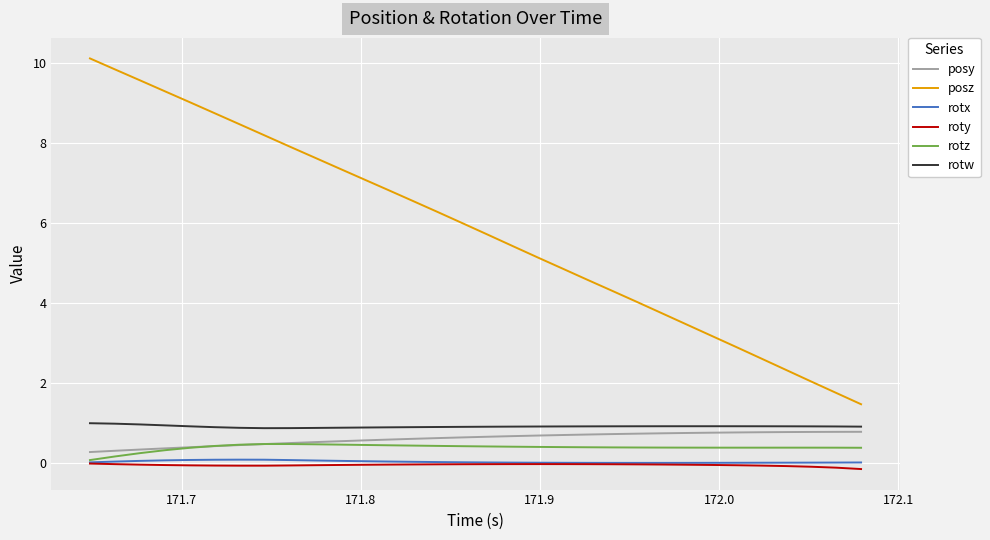

What is the maximum value for posz?

10.1